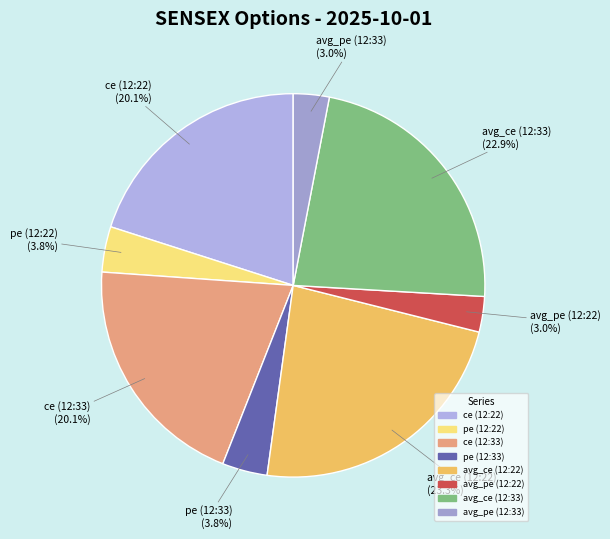

Count the number of slices in the pie.

8